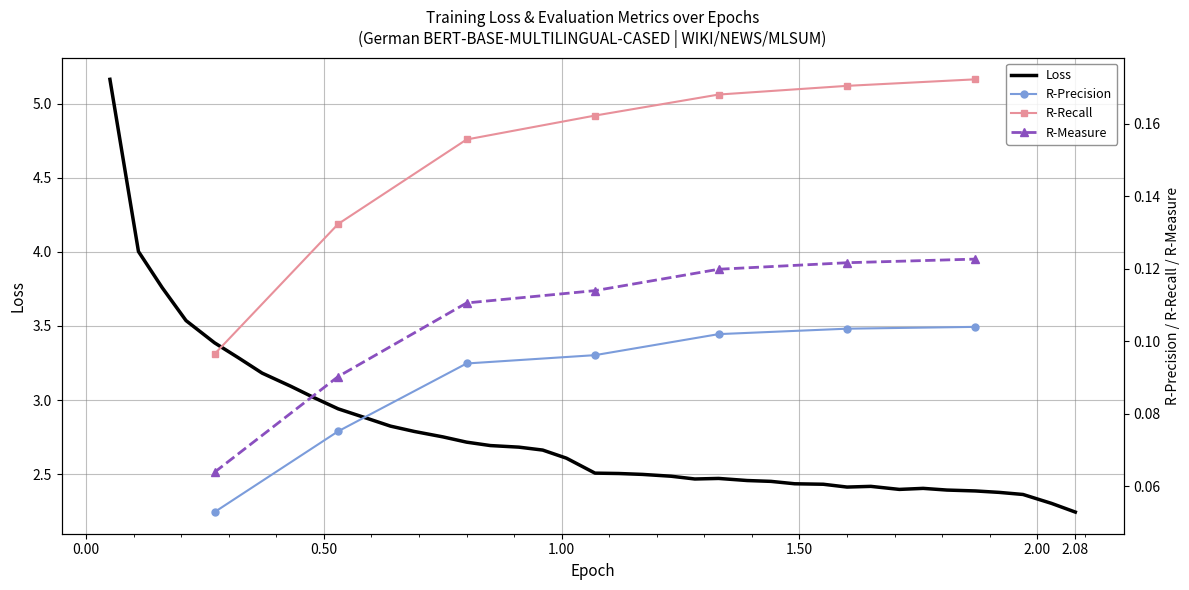

Which has a higher value, 0.16 or 1.92?

0.16